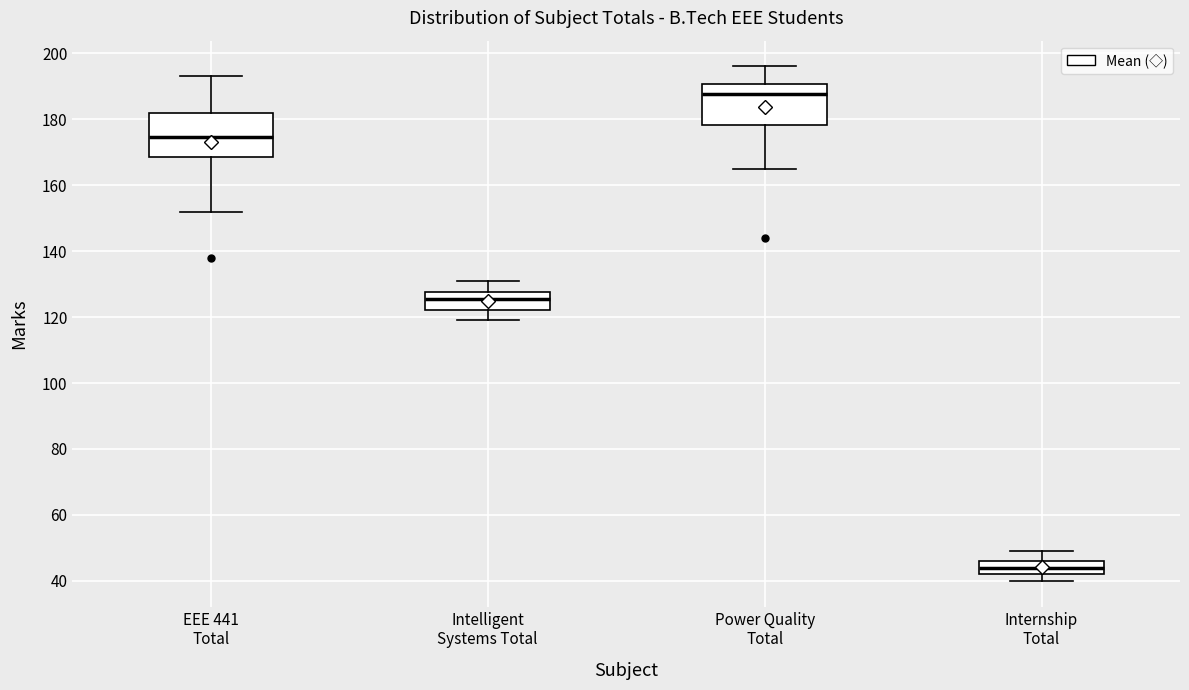

Reading left to right, transcribe this box plot: for each box, give where its median line is, the range the box spans, and where its two whiskers end, as read against the y-axis. The values are not printed on the chart, so give them approximately, as read against the axis.

EEE 441 Total: median 174, box 168 to 182, whiskers 152 to 194
Intelligent Systems Total: median 126, box 122 to 128, whiskers 120 to 132
Power Quality Total: median 188, box 178 to 190, whiskers 166 to 196
Internship Total: median 44, box 42 to 46, whiskers 40 to 50